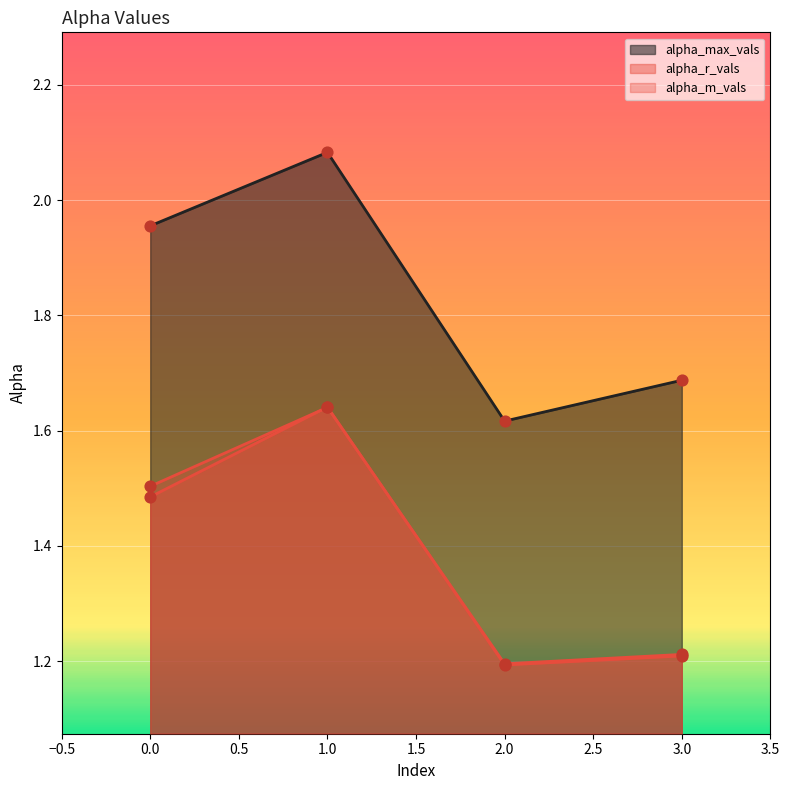

Which series contains the highest Y value?

alpha_max_vals